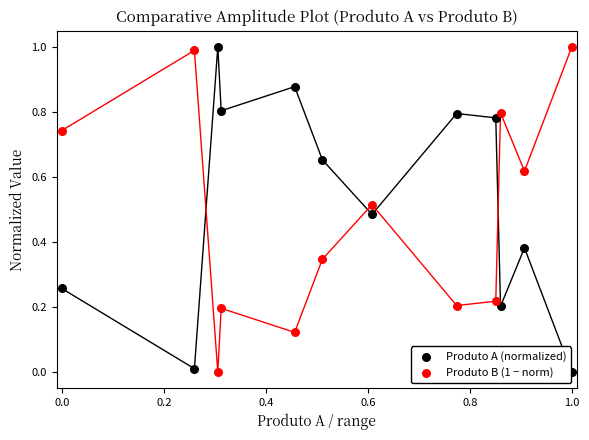

What are all the series names shown in the legend?

Produto A (normalized), Produto B (1 − norm)